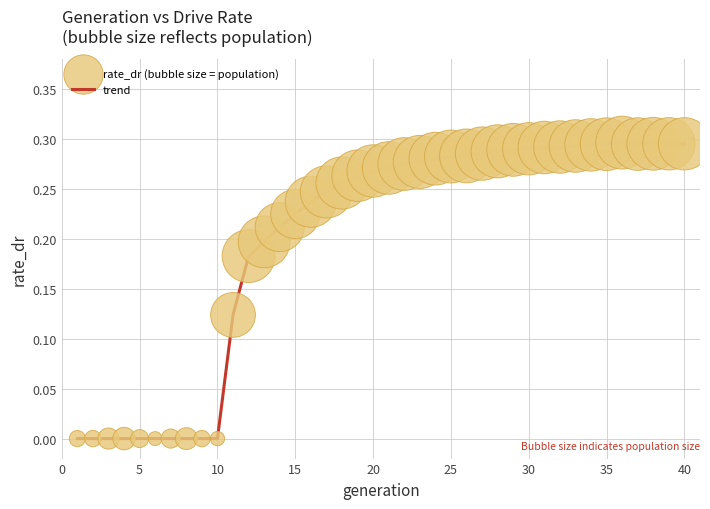

Does the chart have visible grid lines?

Yes